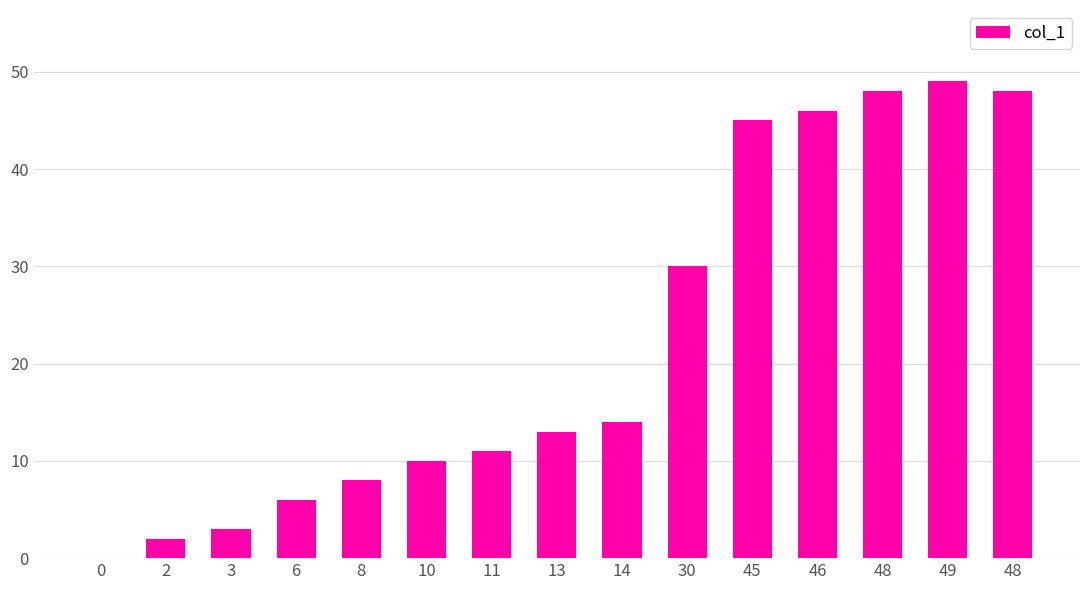

The value at 13 is 13. True or false?

True